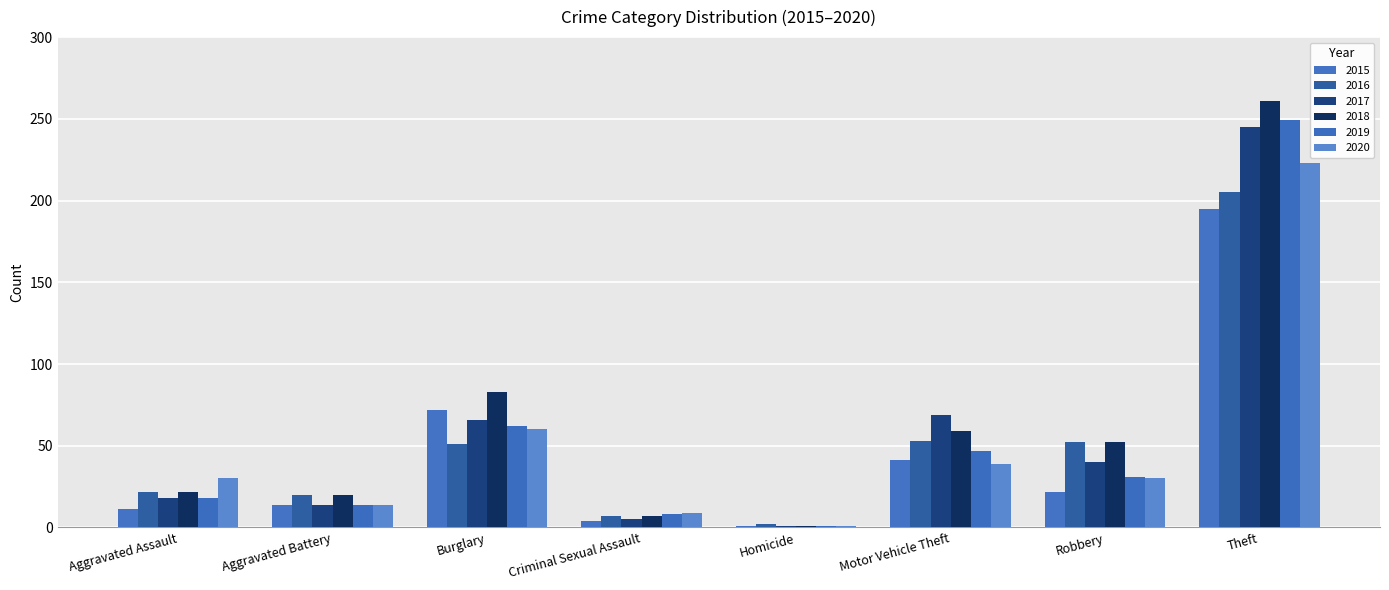

What is the difference between the maximum and minimum values in the 2020 series?

222